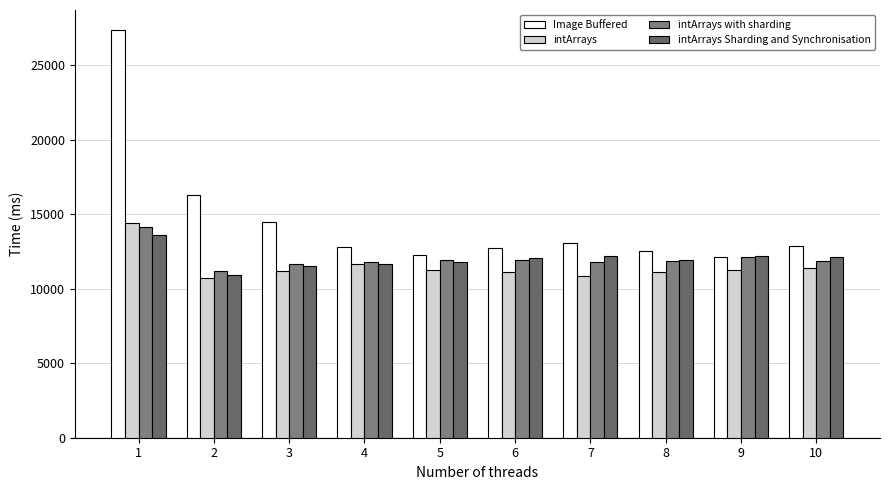

True or false: intArrays has a value of 19432 at 7.

False